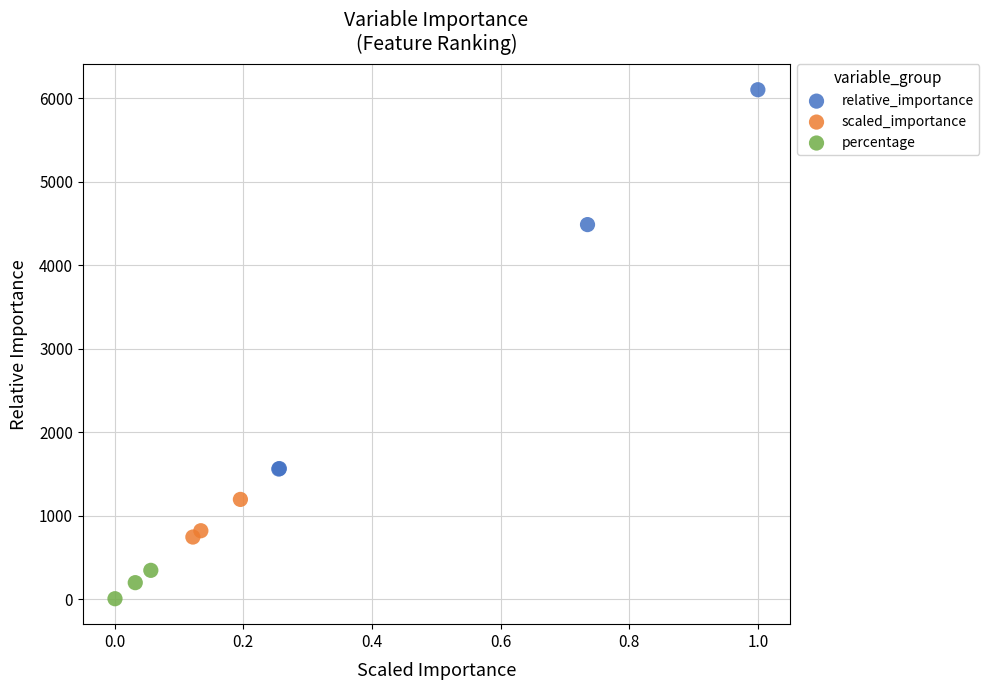

Which series has the largest Y range (max minus min)?

relative_importance